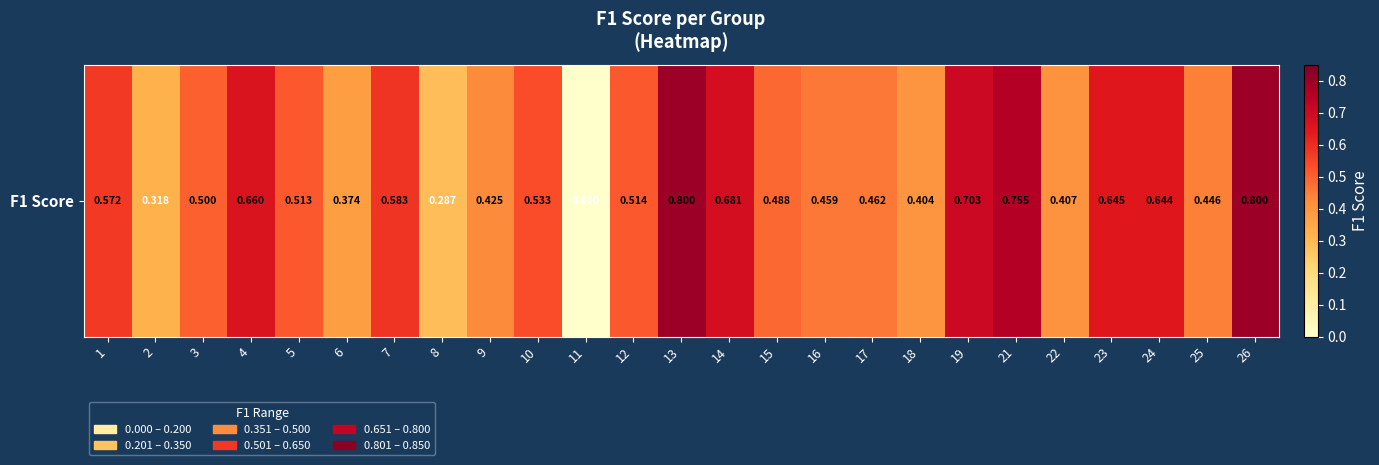

What is the maximum value shown in the chart?

0.8